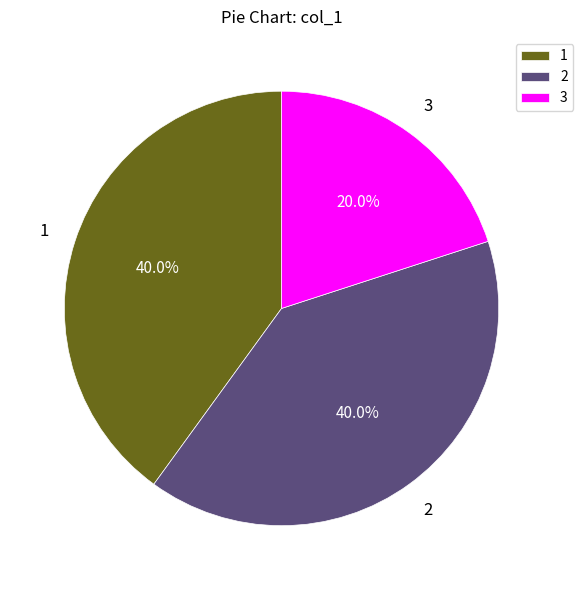

Is 1 the majority of the pie?

No